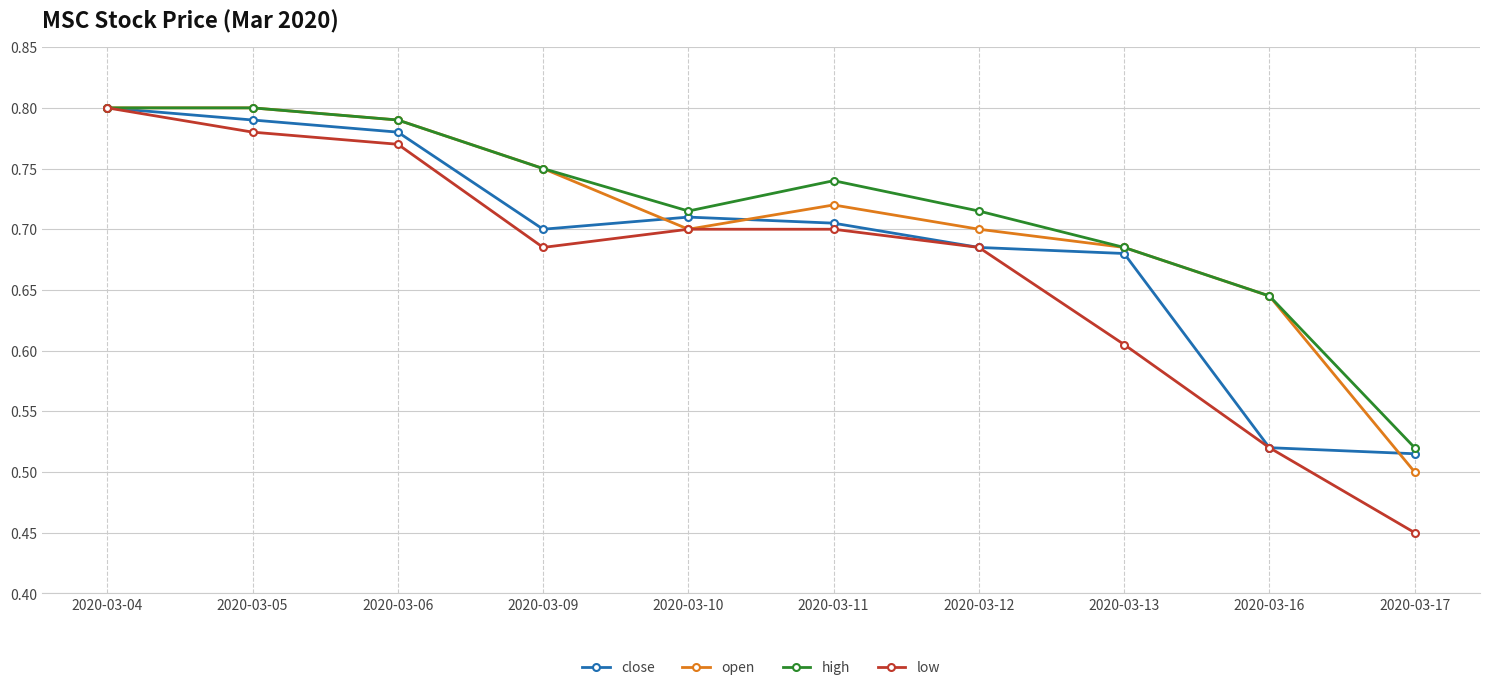

Which category has the lowest value in the low series?

2020-03-17